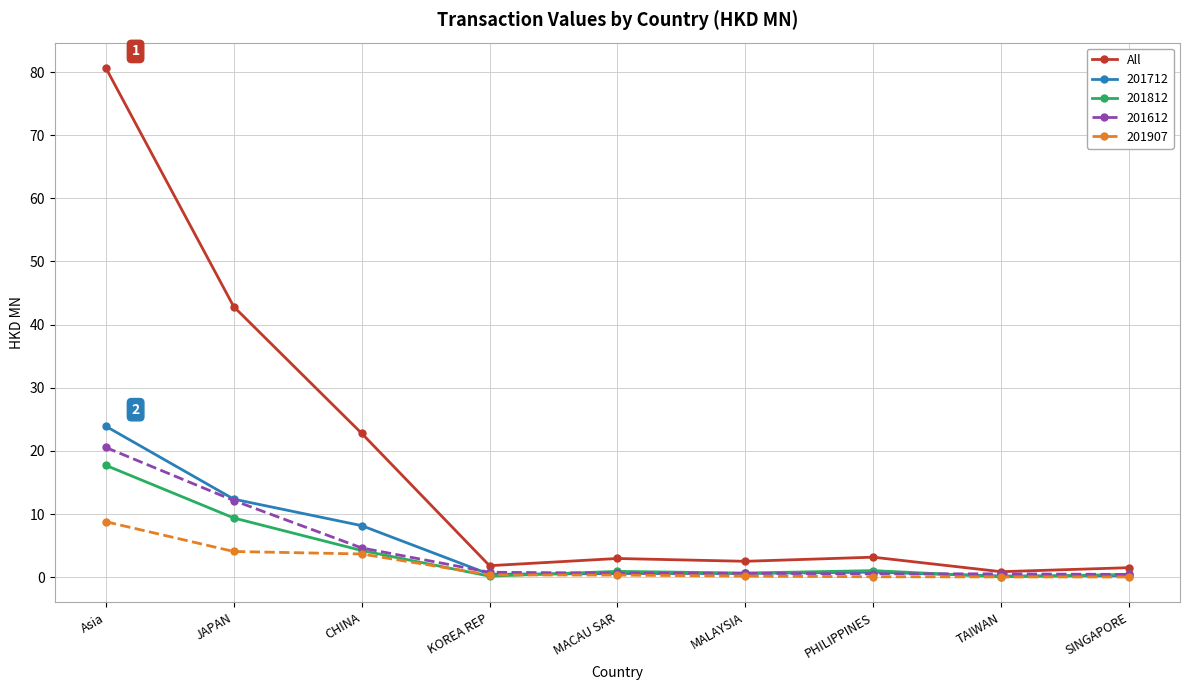

True or false: 201812 has more than 2 points higher than both neighbors.

False